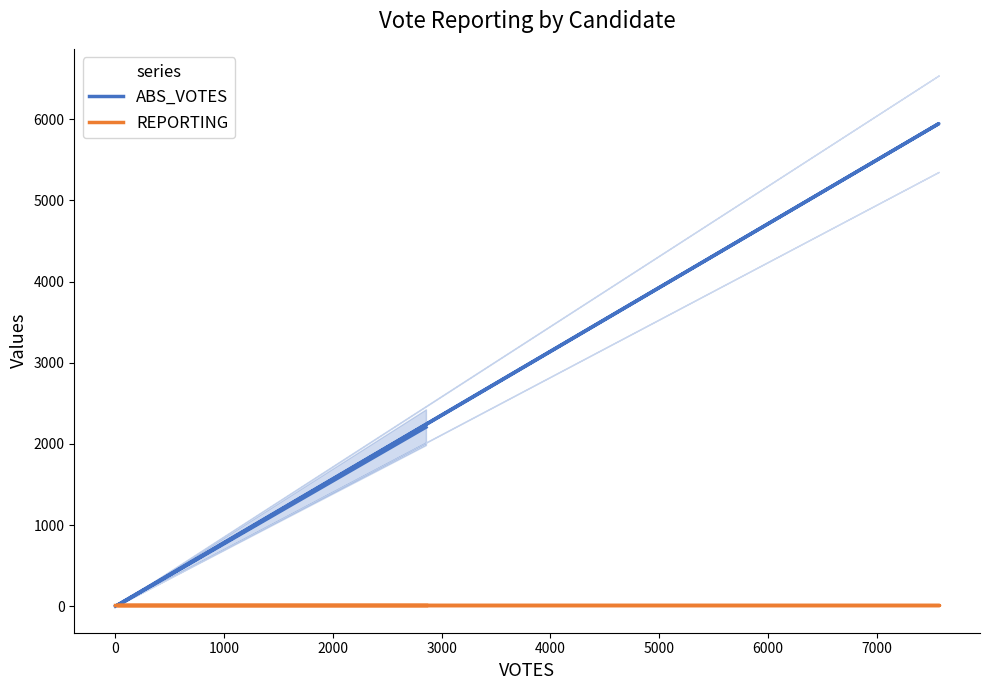

At how many categories does at least one series exceed 2358?

1